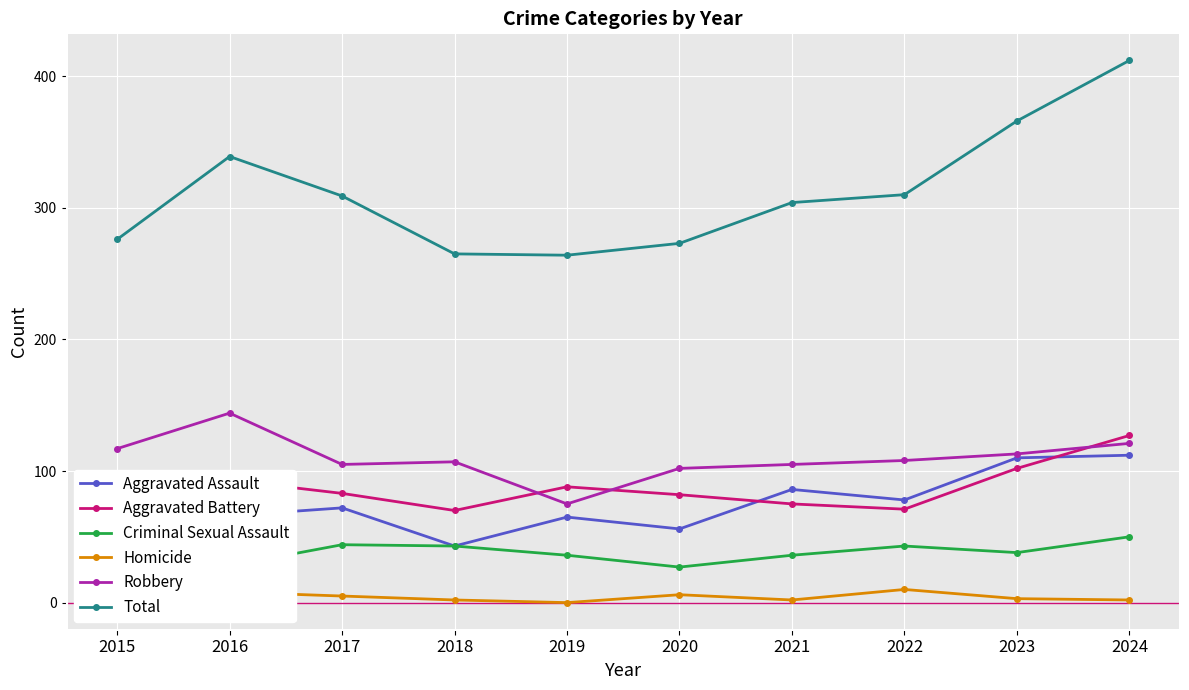

True or false: Homicide and Criminal Sexual Assault intersect in this chart.

False